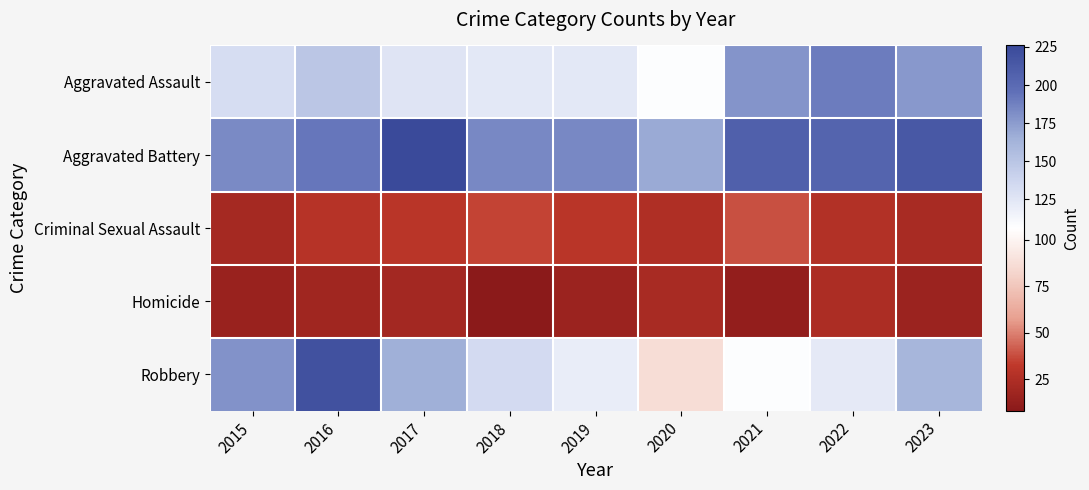

At how many categories does at least one series exceed 92?

9